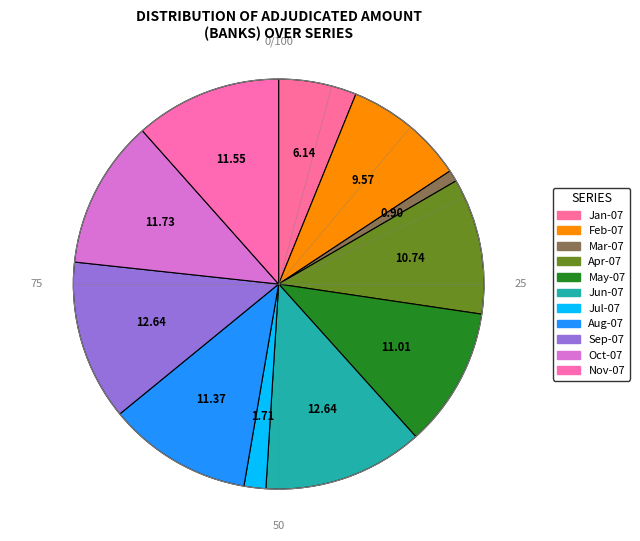

To the nearest percent, what is the average slice percentage?

9%